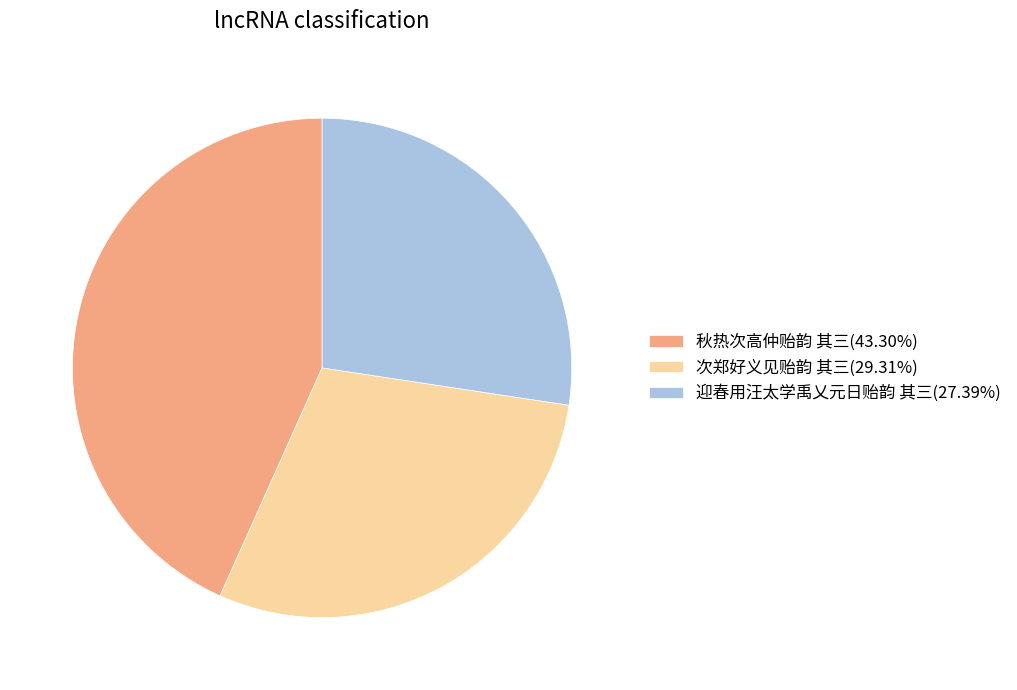

What is the largest slice in the pie chart?

秋热次高仲贻韵 其三